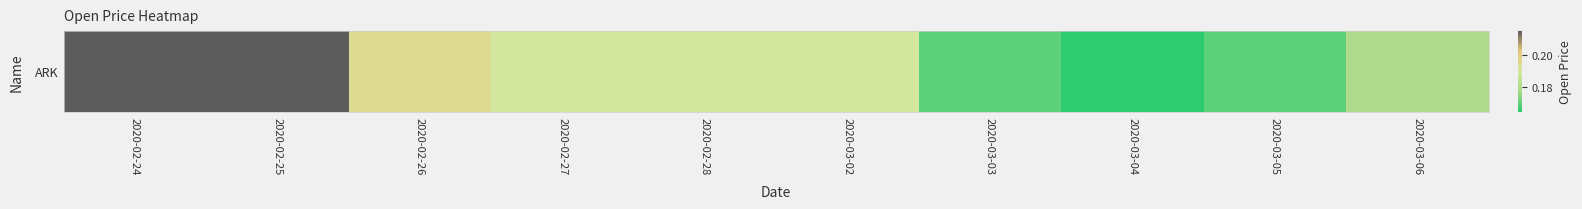

What is the sum of the values at 2020-02-25 and 2020-03-04?

0.4